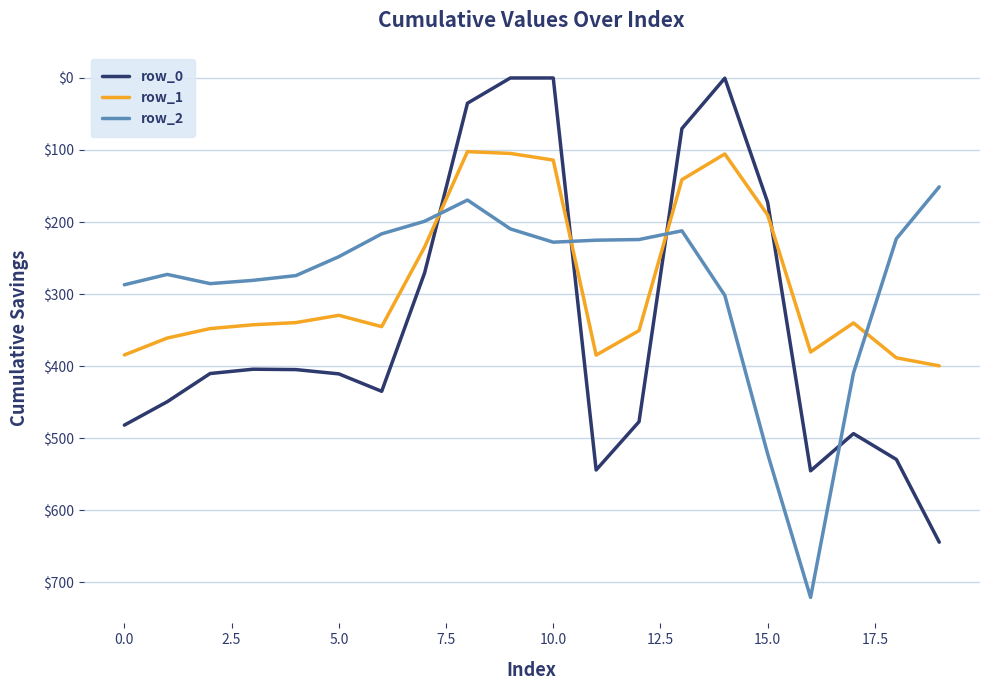

Does the chart display data point markers on the line(s)?

No